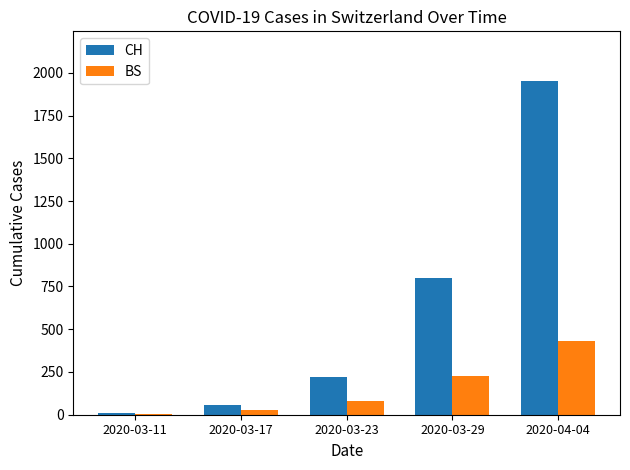

The value of CH at 2020-03-17 is 54. True or false?

True